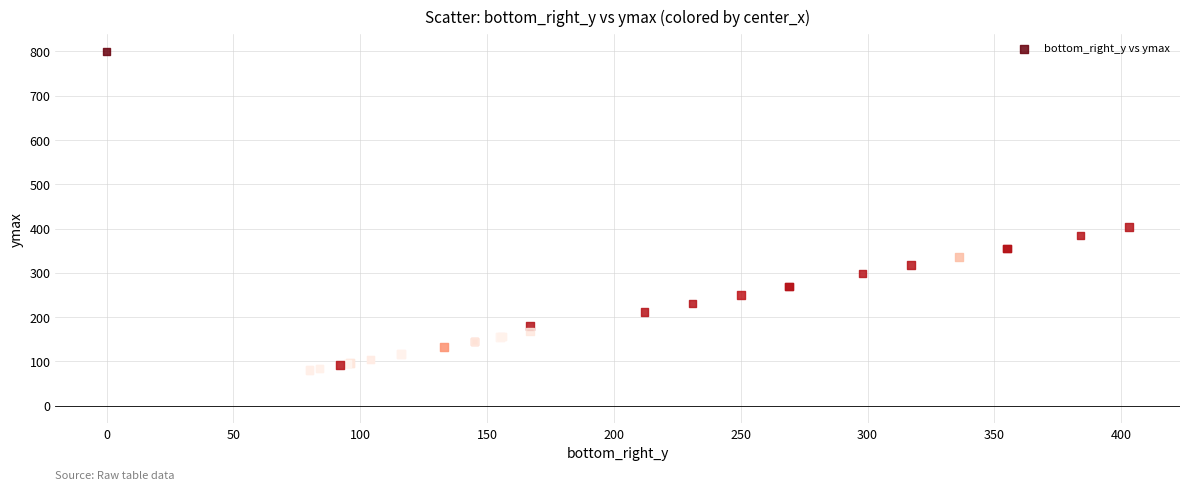

What Y value in the scatter plot is closest to 440?

403